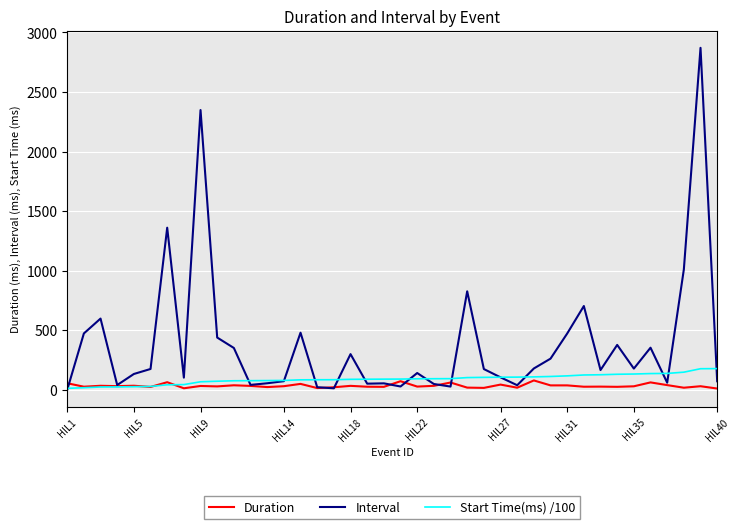

Which series has the largest range (max minus min)?

Interval